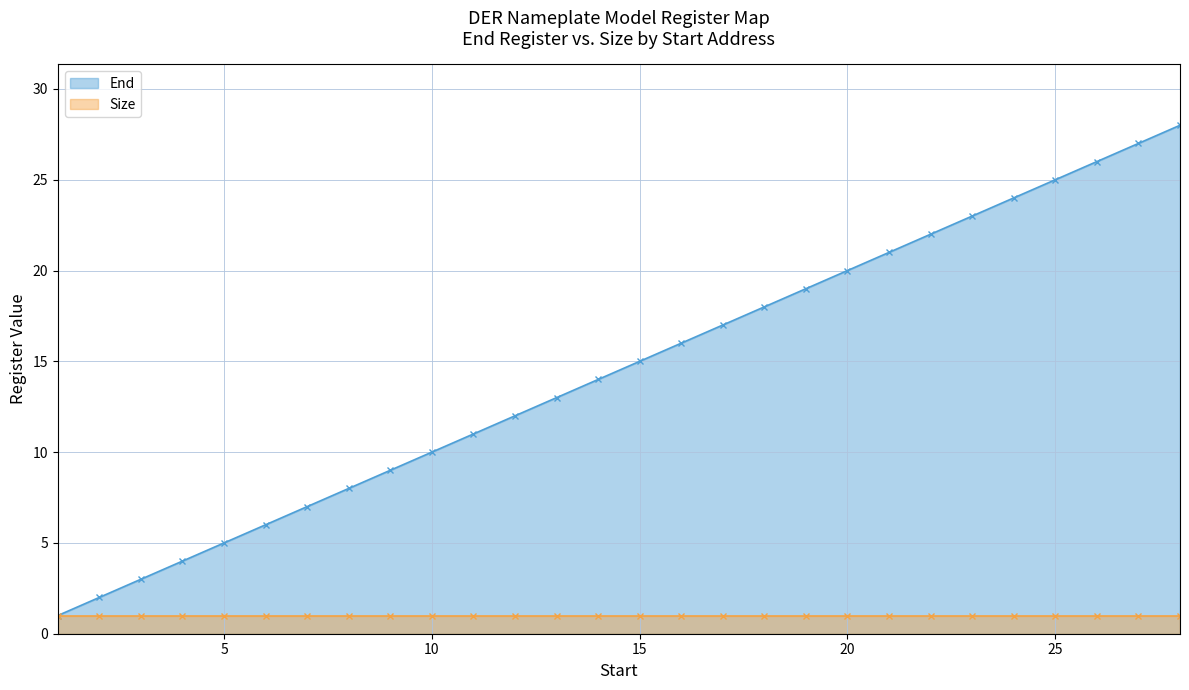

What is the ratio of the value at 4 to the value at 3?

1.3